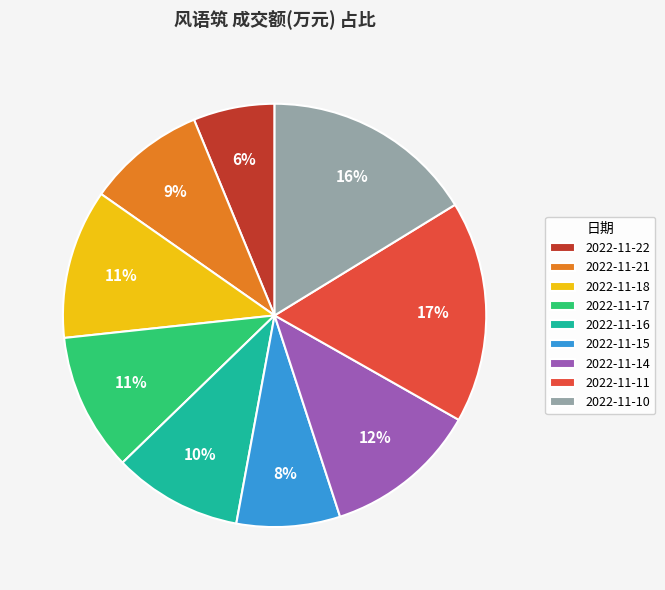

What is the ratio of the value at 2022-11-22 to the value at 2022-11-14?

0.5